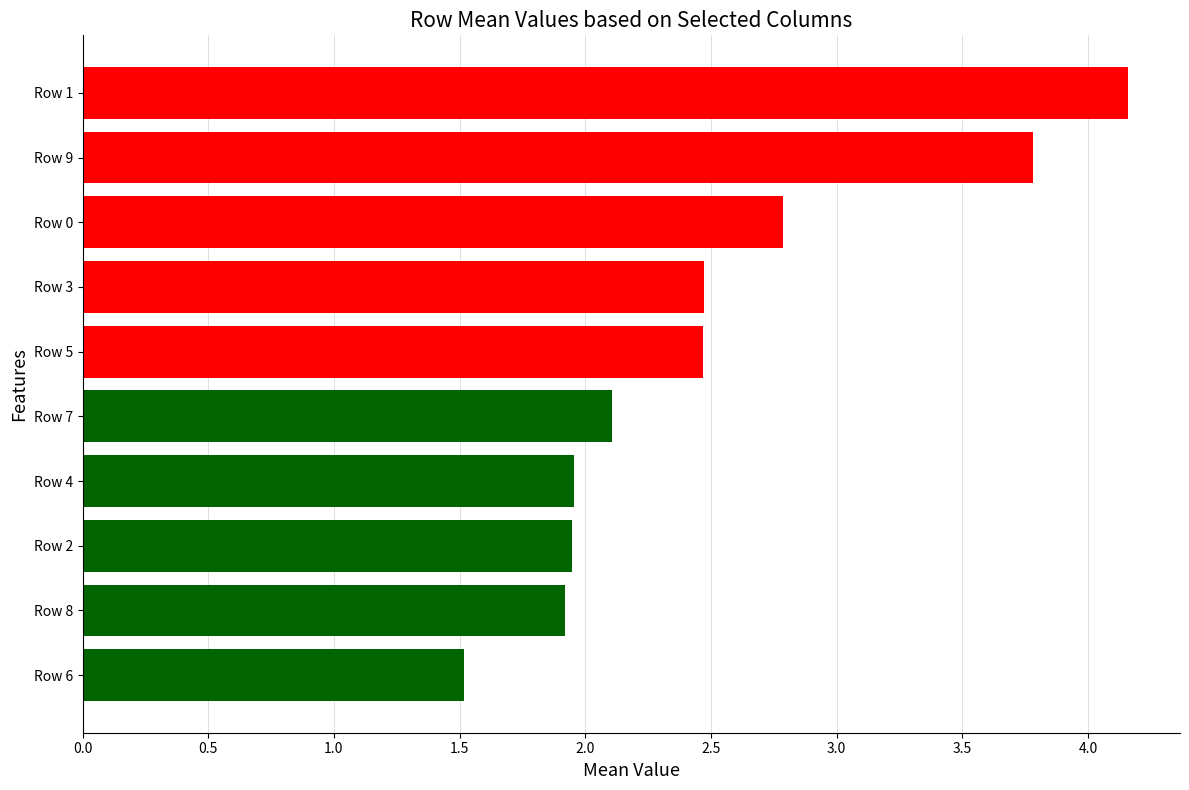

What is the approximate value at Row 6?

1.5